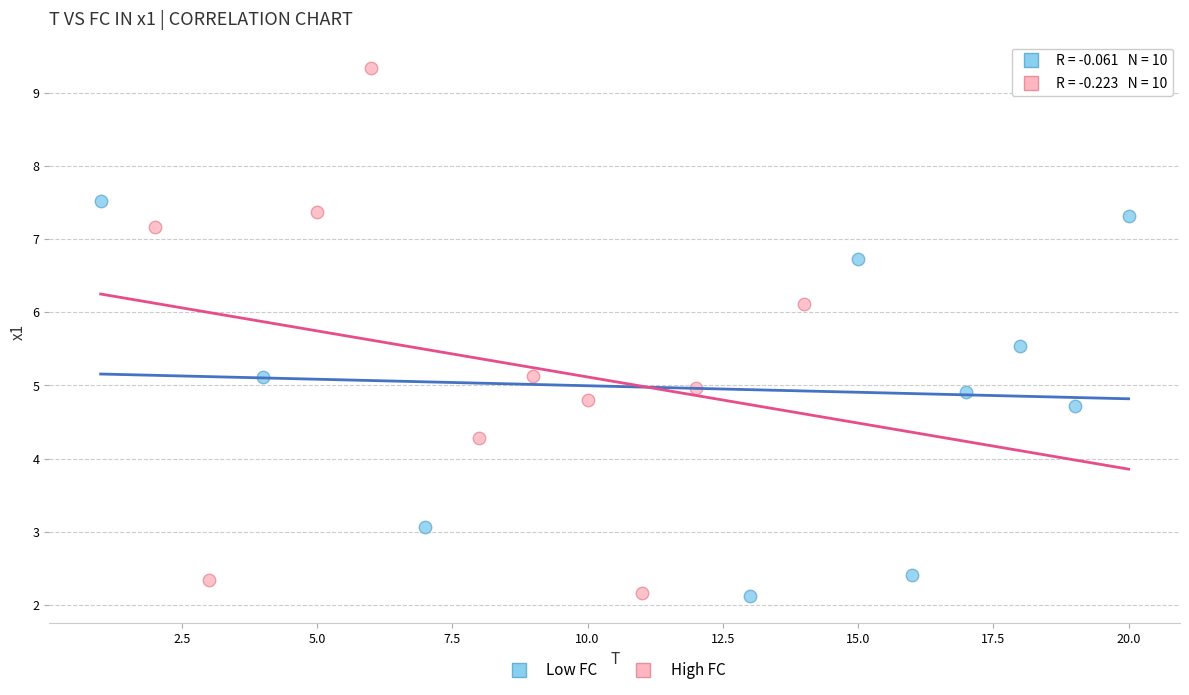

Which series contains the highest Y value?

High FC